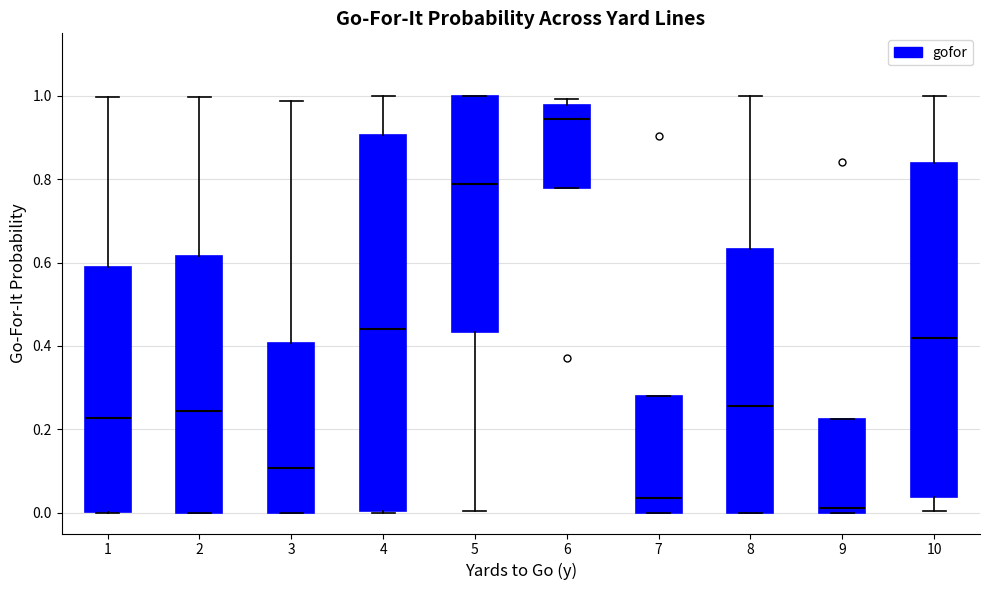

Reading left to right, read every box against the y-axis: the position of its median line, the range the box covers, and the ends of its whiskers. The values are not printed on the chart, so give them approximately, as read against the axis.

1: median 0.22, box 0.00 to 0.58, whiskers 0.00 to 1.00
2: median 0.24, box 0.00 to 0.62, whiskers 0.00 to 1.00
3: median 0.10, box 0.00 to 0.40, whiskers 0.00 to 0.98
4: median 0.44, box 0.00 to 0.90, whiskers 0.00 to 1.00
5: median 0.78, box 0.44 to 1.00, whiskers 0.00 to 1.00
6: median 0.94, box 0.78 to 0.98, whiskers 0.78 to 1.00
7: median 0.04, box 0.00 to 0.28, whiskers 0.00 to 0.28
8: median 0.26, box 0.00 to 0.64, whiskers 0.00 to 1.00
9: median 0.02, box 0.00 to 0.22, whiskers 0.00 to 0.22
10: median 0.42, box 0.04 to 0.84, whiskers 0.00 to 1.00